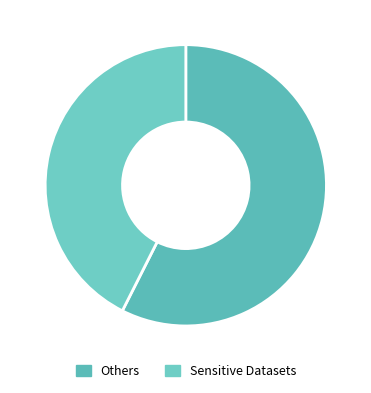

Which slice is the smallest?

Sensitive Datasets